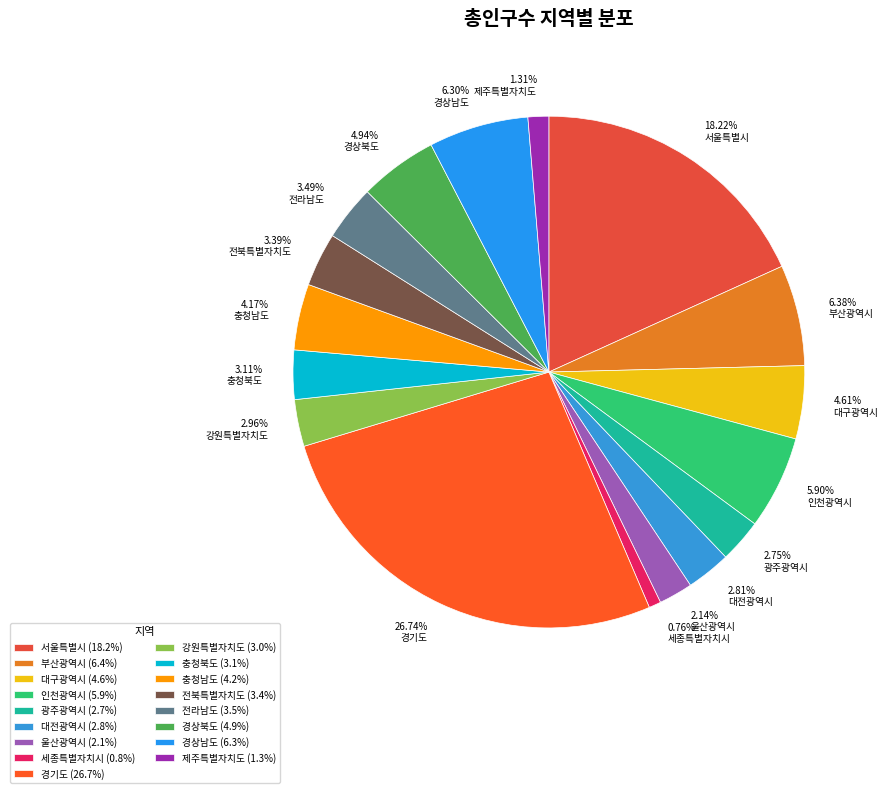

Does 서울특별시 represent more than half of the total?

No